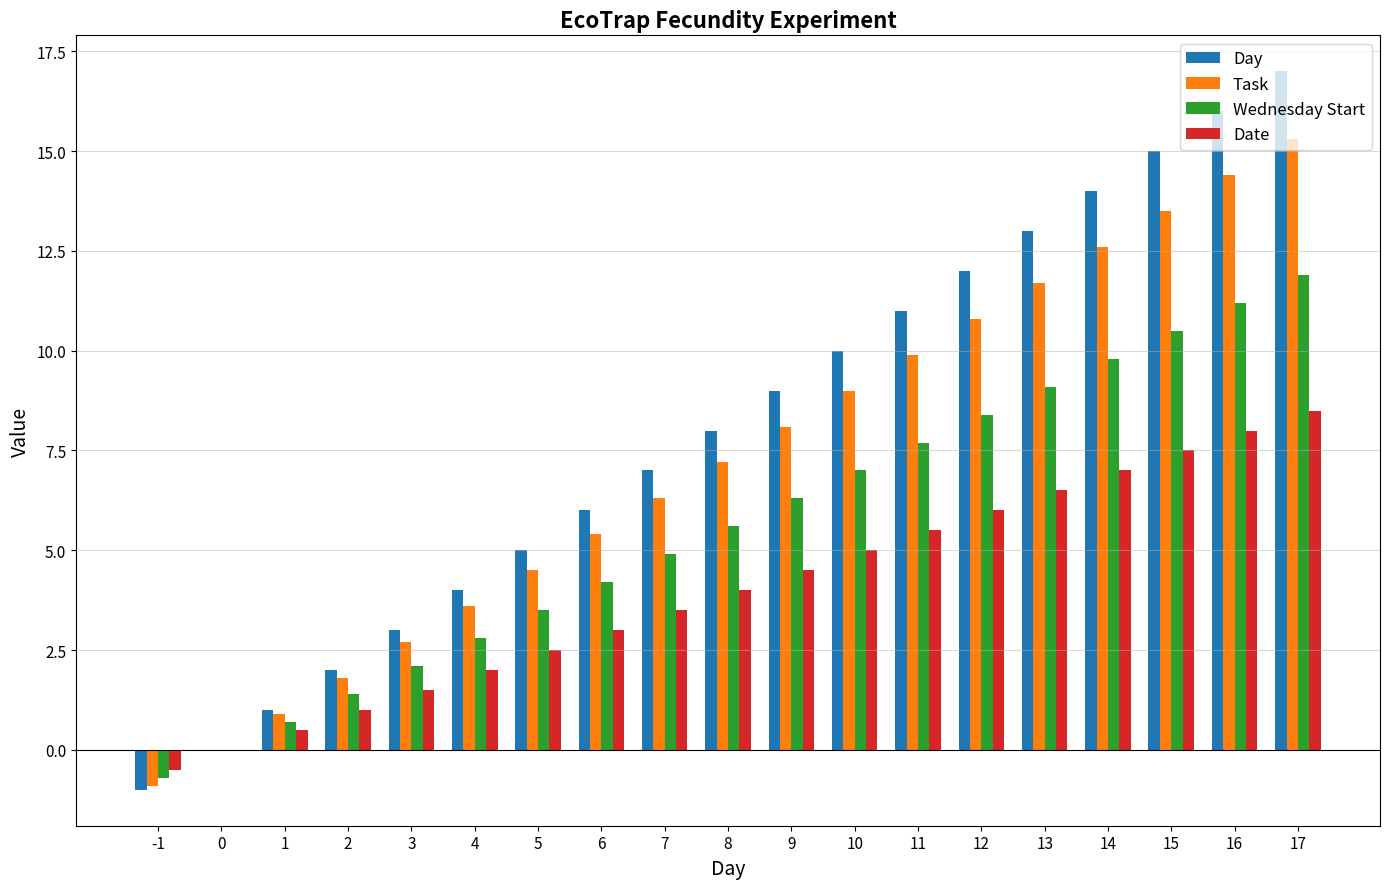

The value of Day at 9 is 9.0. True or false?

True